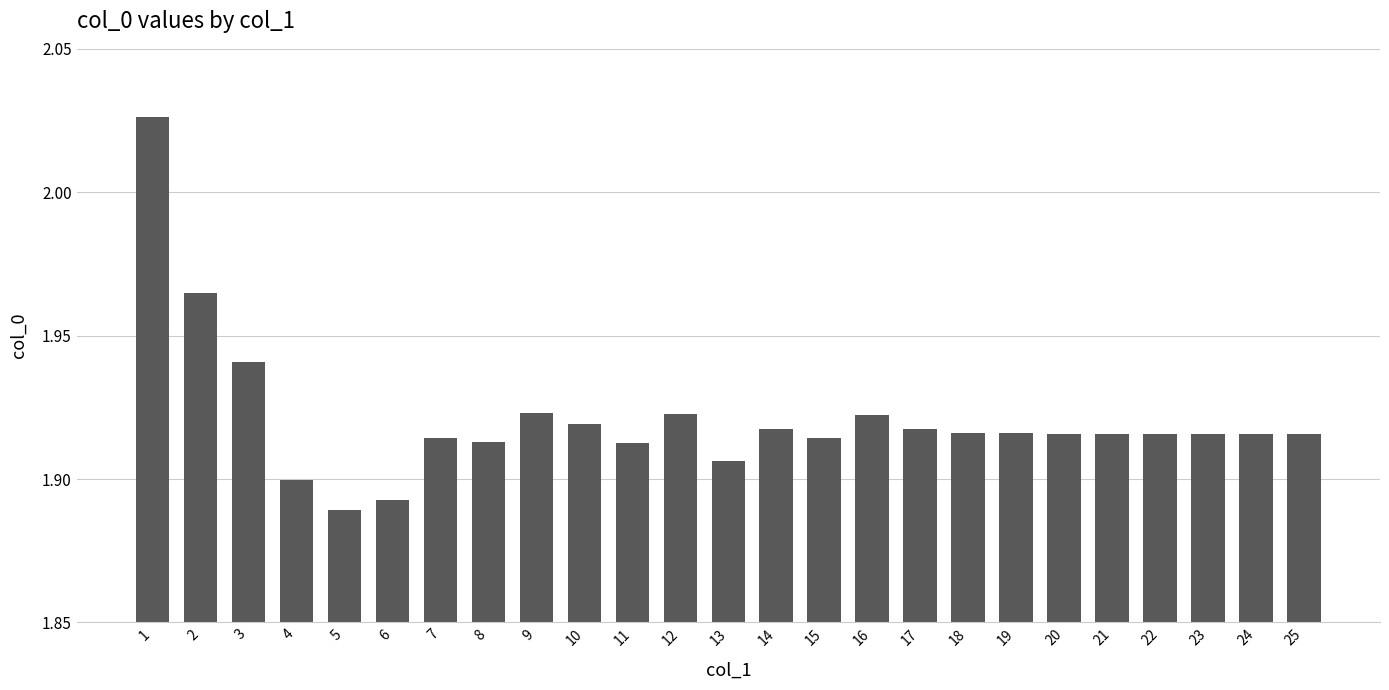

The chart shows a value of 0.6 at 19. True or false?

False